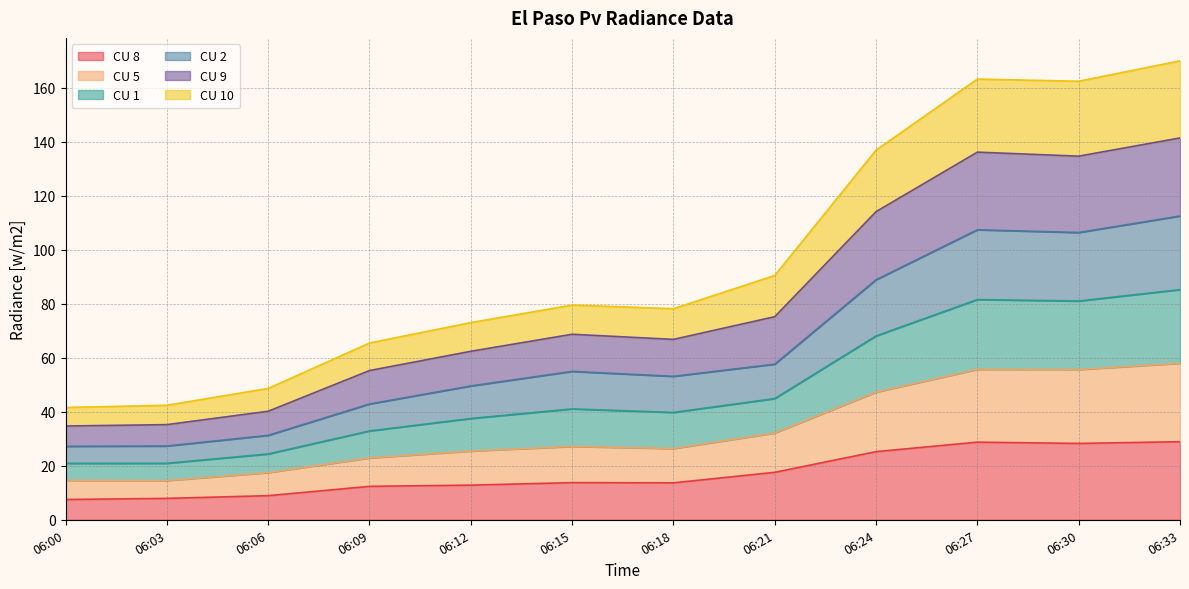

How many lines are shown in the chart?

6